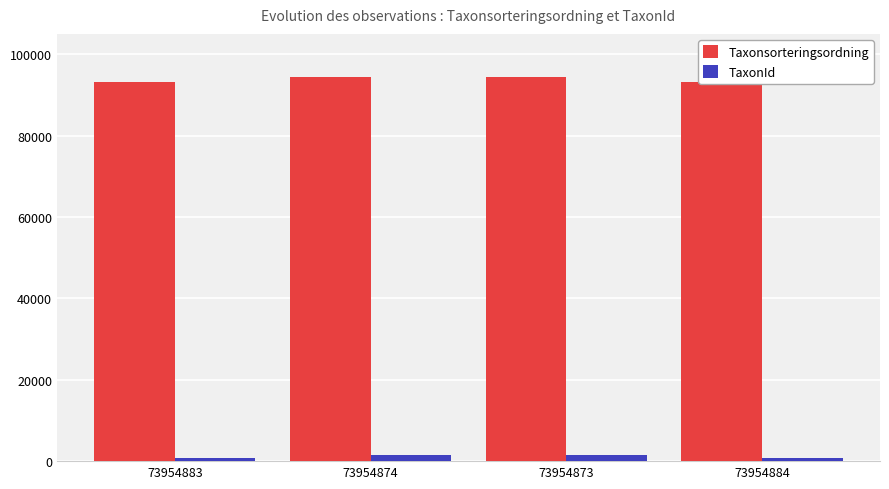

What is the value of the TaxonId bar at the 1st from the left?

771